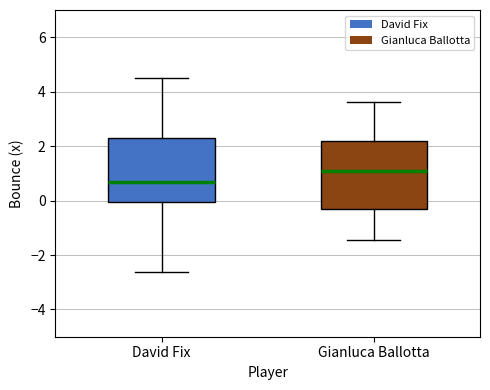

Which box has the highest median line?

Gianluca Ballotta